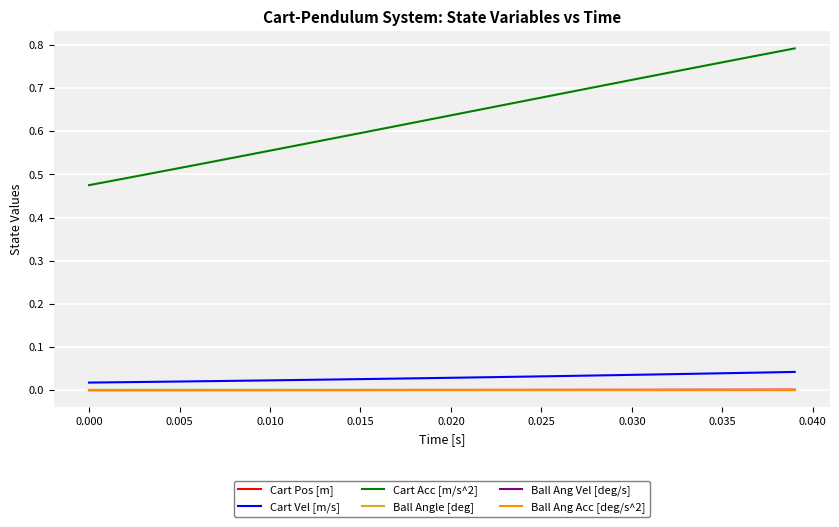

What is the label of the 10th point from the right?

0.030